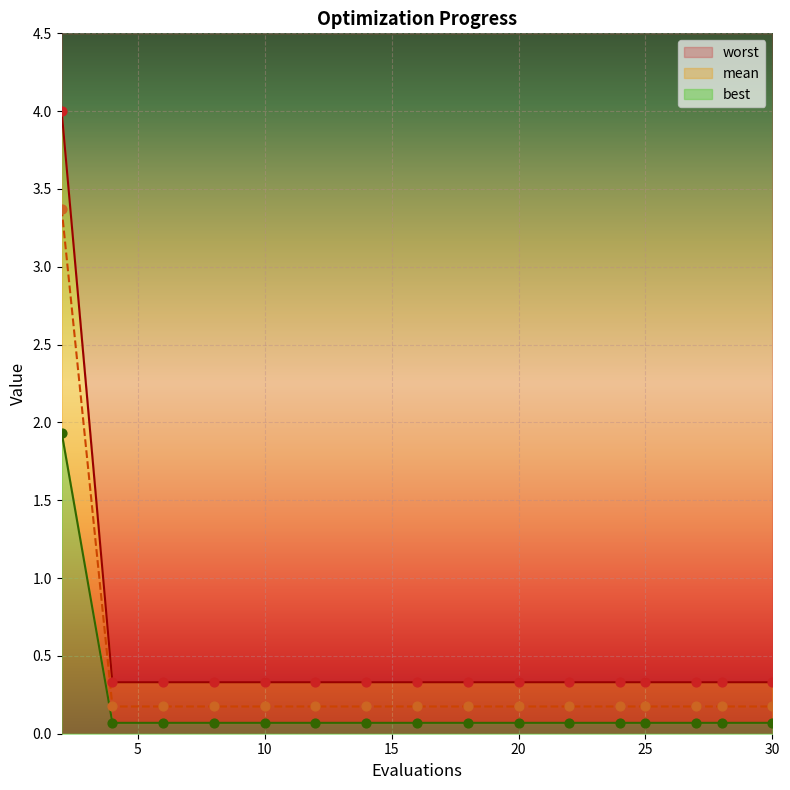

What is the maximum value for worst?

4.0